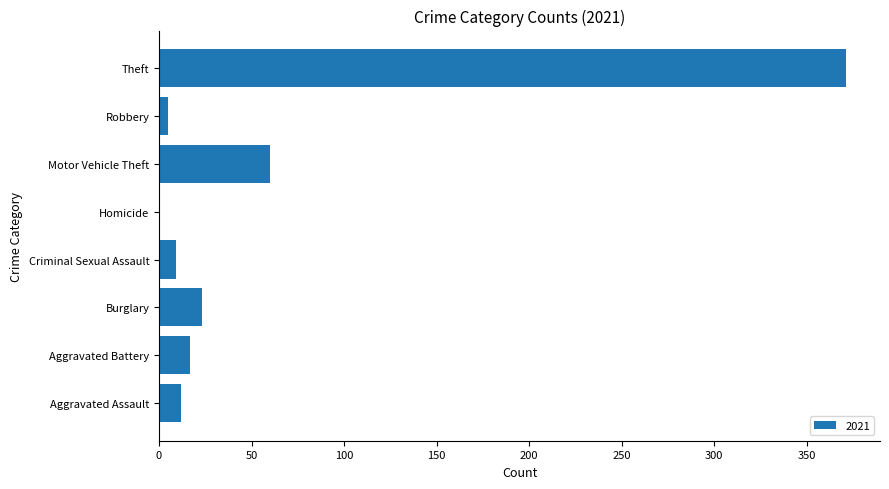

Are the bars horizontal?

Yes